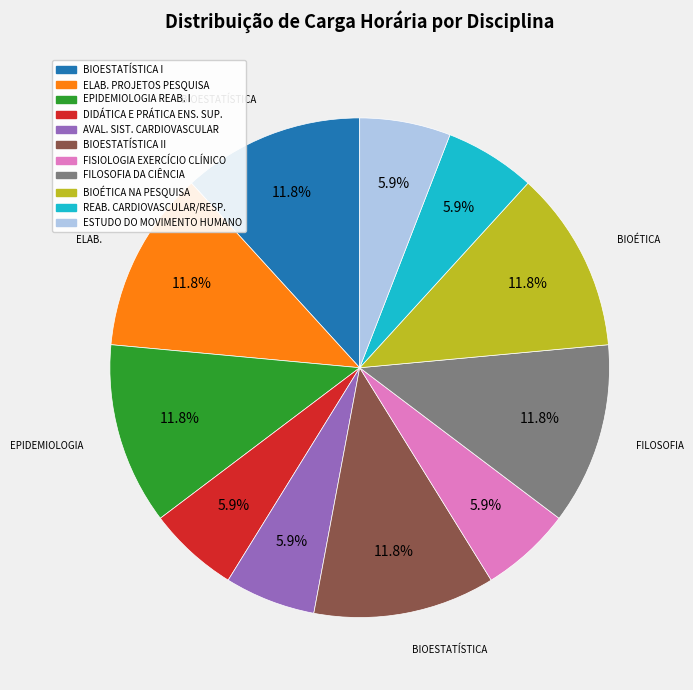

How many segments does this pie chart have?

11